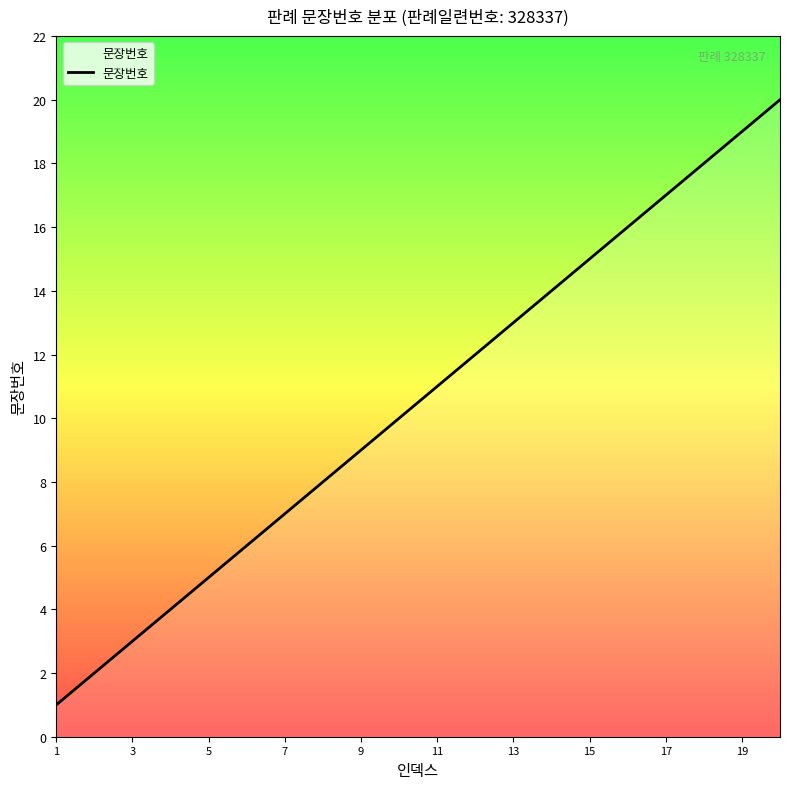

How many lines are shown in the chart?

1